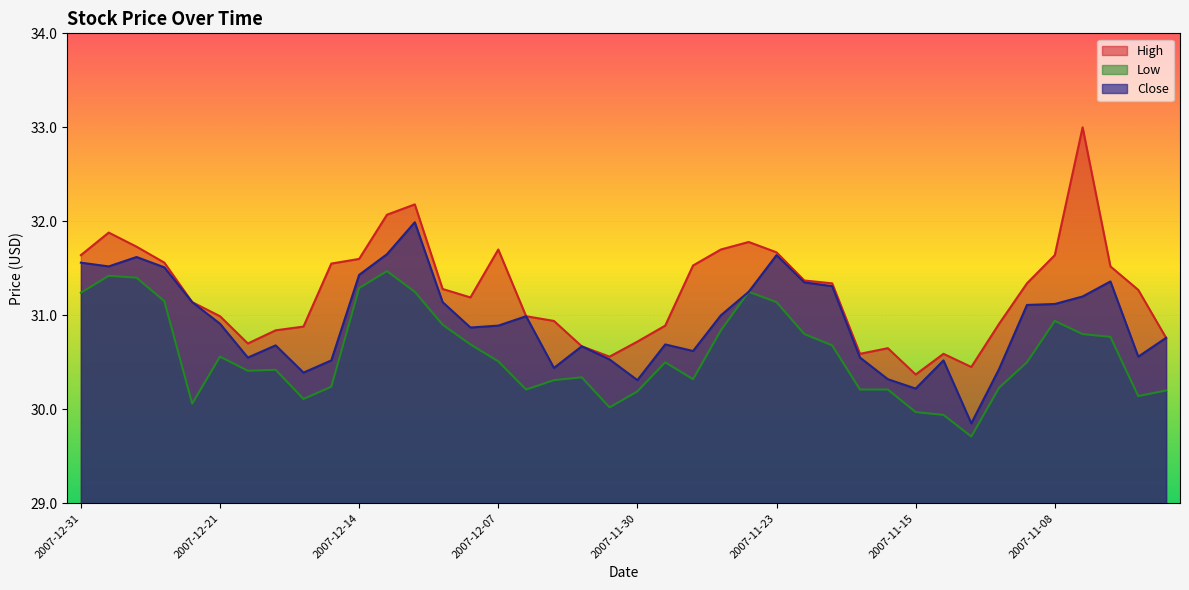

What is the spread (max minus min) of values at 2007-11-08?

0.7